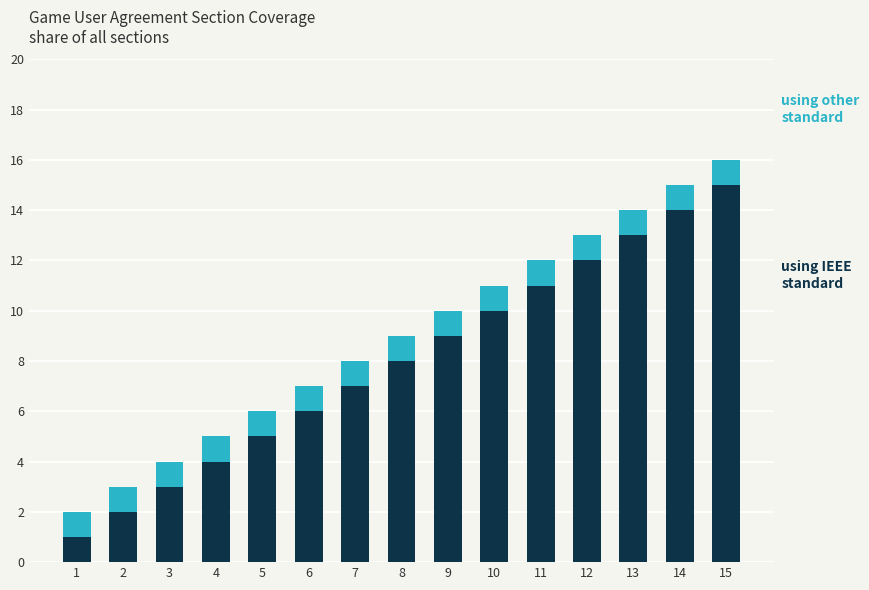

At which category is the sum across all series the highest?

15